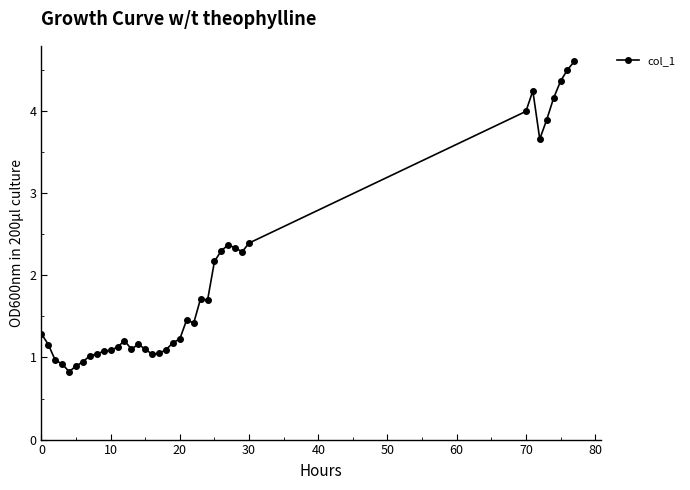

What is the smallest value displayed?

0.8